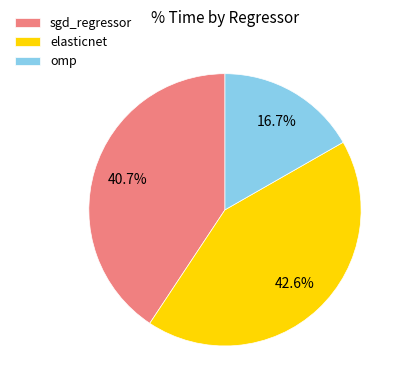

The omp slice represents 17% of the pie. True or false?

True